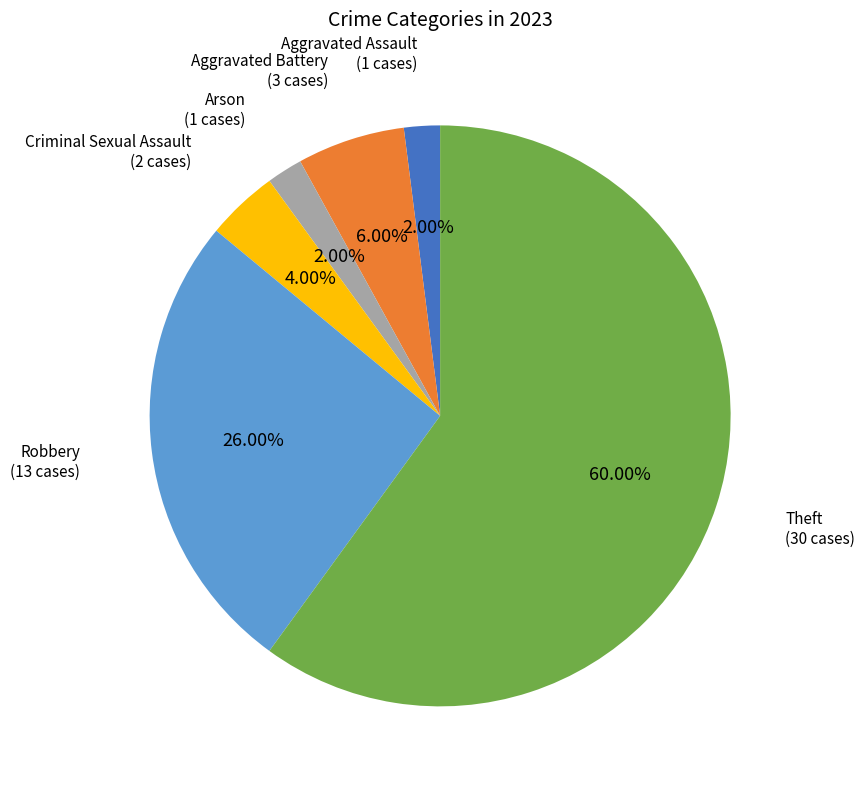

Is there a majority slice in this chart?

Yes